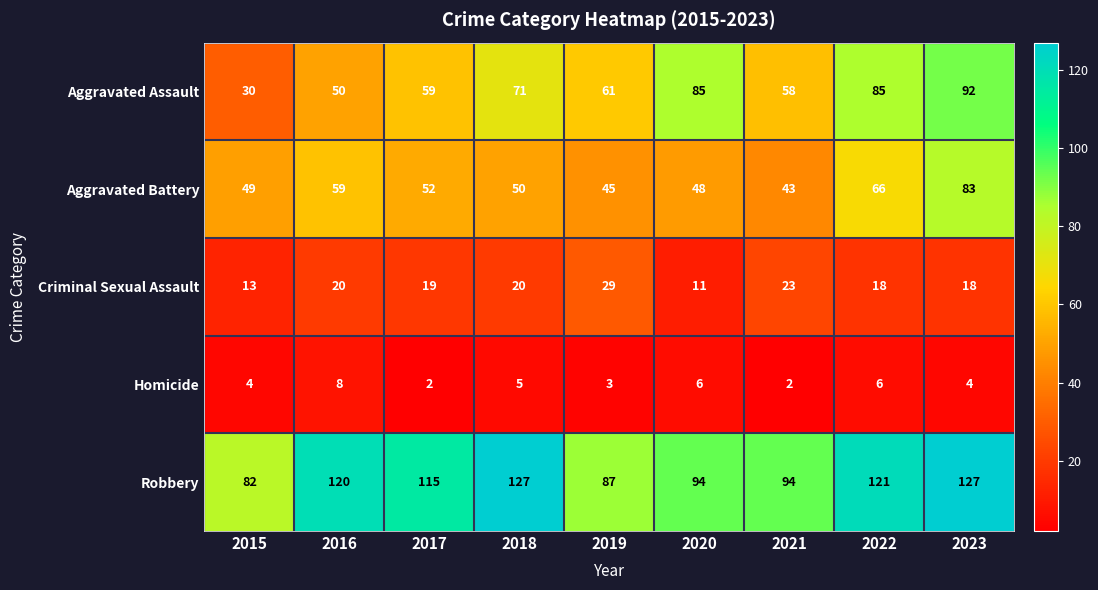

At how many categories does at least one series exceed 48?

9